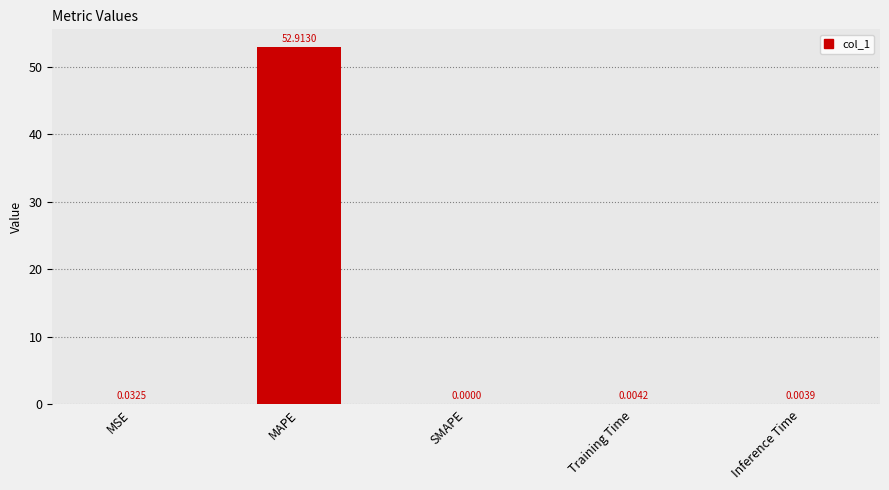

At which label is the value closest to 26?

MSE